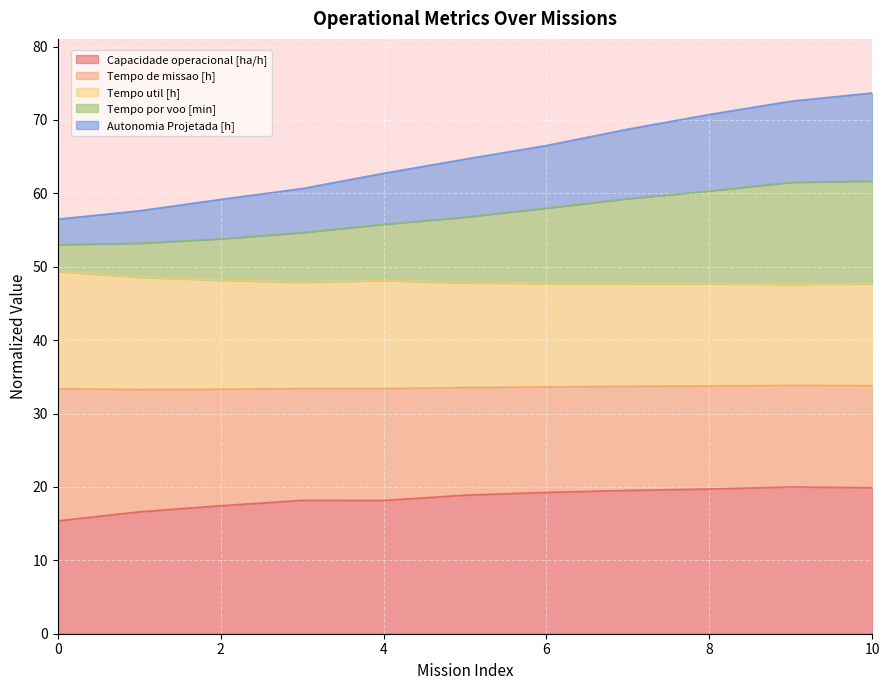

Which series changed the most between 2 and 6?

Tempo por voo [min]